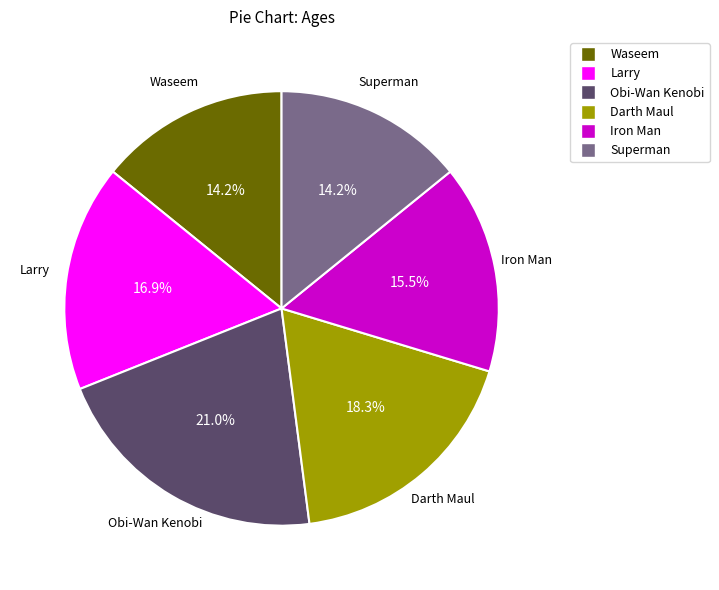

The Darth Maul slice represents 18% of the pie. True or false?

True